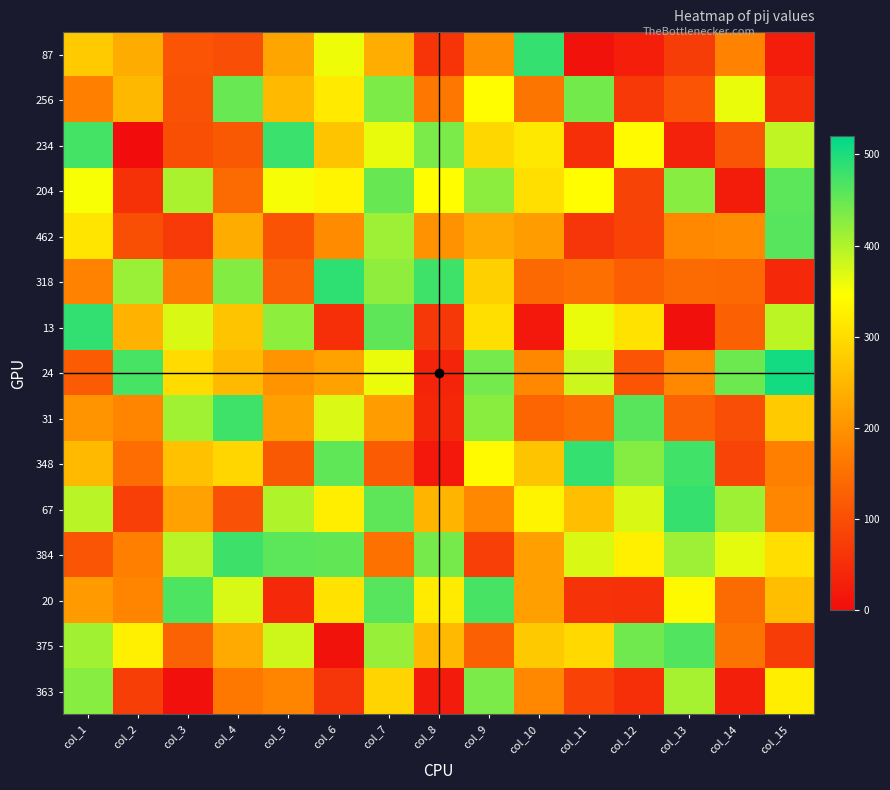

List the series in order of their peak value, highest first.

24, 318, 13, 87, 348, 67, 234, 384, 31, 20, 375, 462, 204, 256, 363